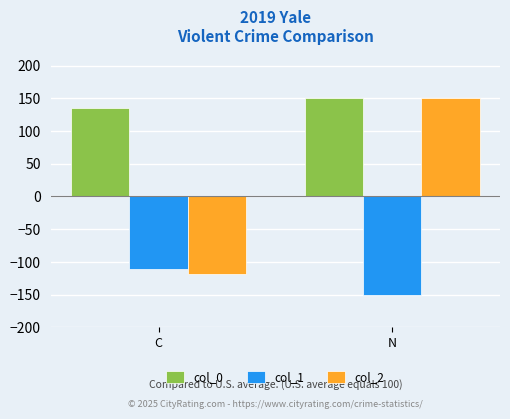

List the labels in order of col_2 value, largest first.

N, C